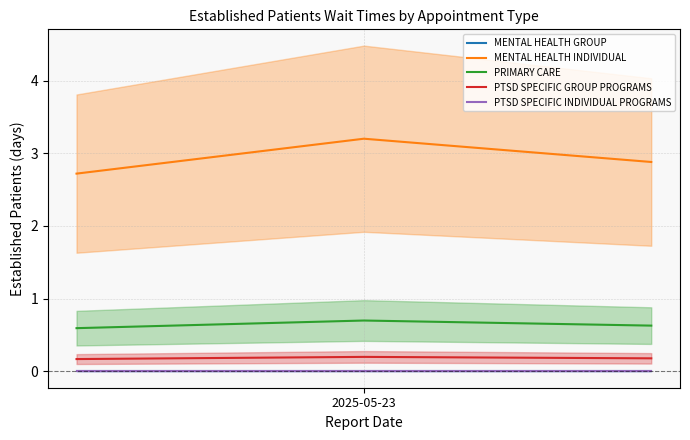

Is this an area chart (filled region under the line)?

No